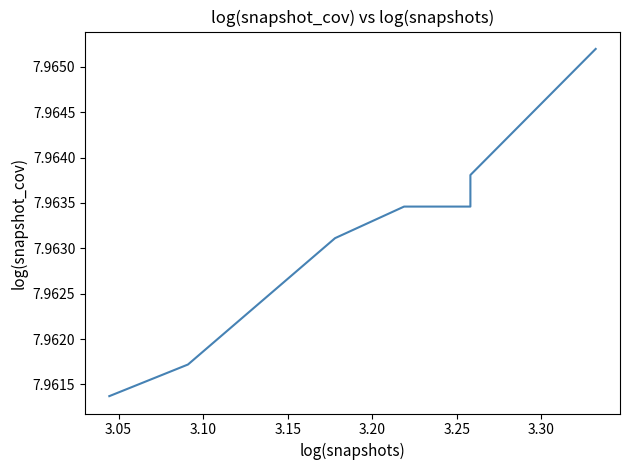

True or false: the data shows 1.6 at 39.

False